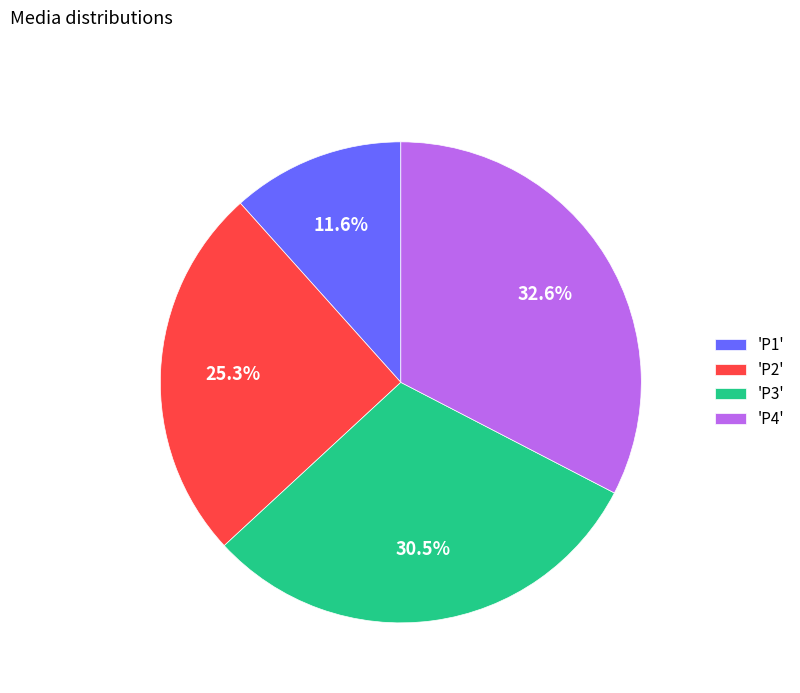

Between 'P1' and 'P2', which is larger?

'P2'